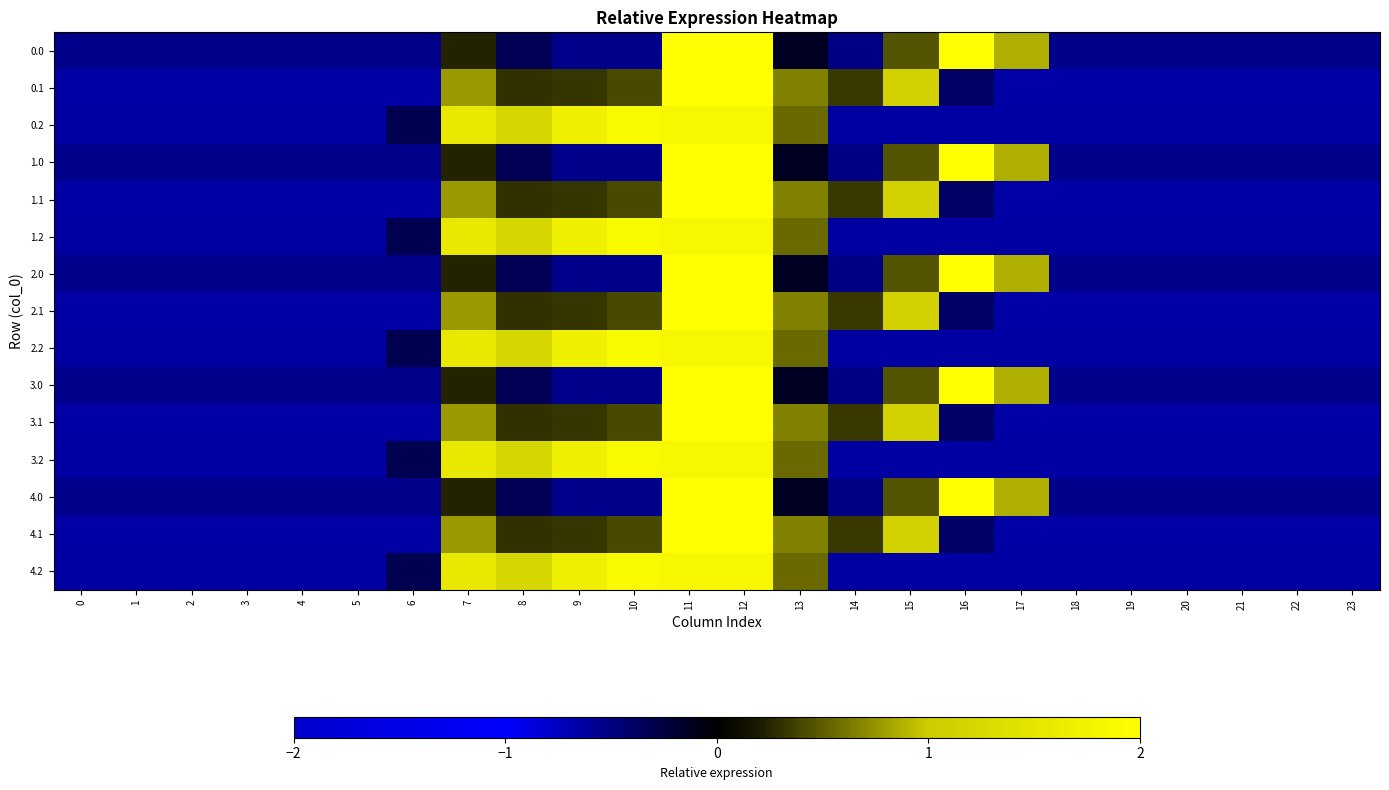

Which has a higher value, 16 or 13?

16